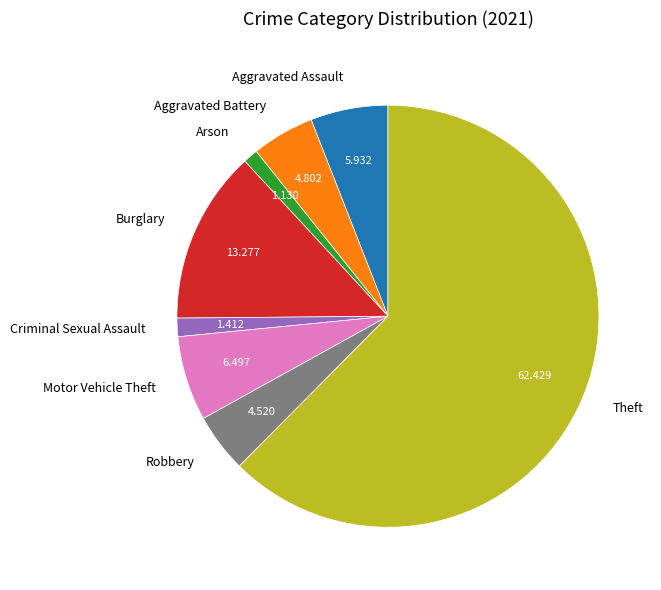

True or false: Aggravated Assault accounts for 6% of the total.

True